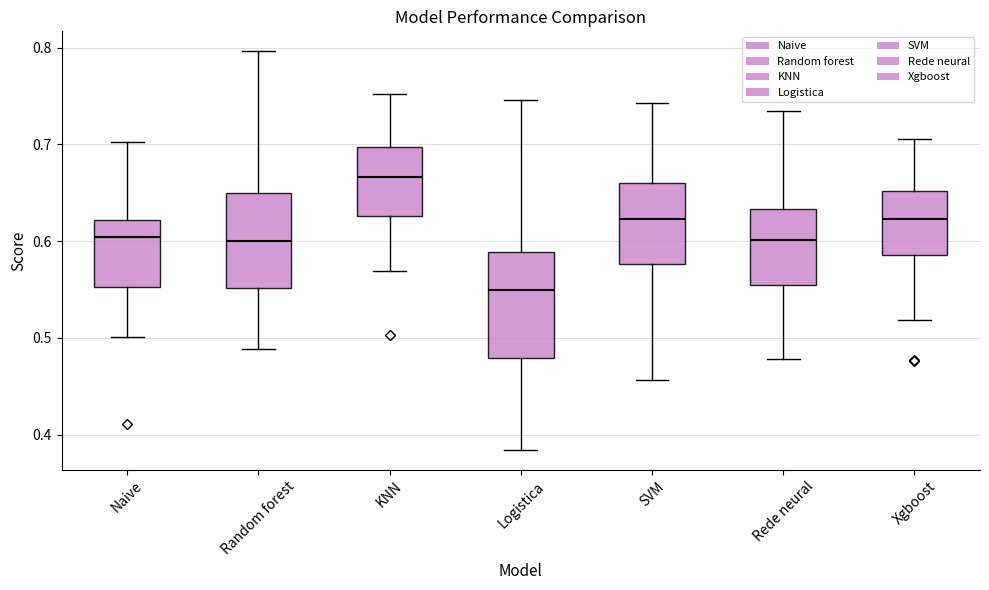

Reading left to right, read every box against the y-axis: the position of its median line, the range the box covers, and the ends of its whiskers. The values are not printed on the chart, so give them approximately, as read against the axis.

Naive: median 0.60, box 0.55 to 0.62, whiskers 0.50 to 0.70
Random forest: median 0.60, box 0.55 to 0.65, whiskers 0.49 to 0.80
KNN: median 0.67, box 0.63 to 0.70, whiskers 0.57 to 0.75
Logistica: median 0.55, box 0.48 to 0.59, whiskers 0.38 to 0.75
SVM: median 0.62, box 0.58 to 0.66, whiskers 0.46 to 0.74
Rede neural: median 0.60, box 0.55 to 0.63, whiskers 0.48 to 0.73
Xgboost: median 0.62, box 0.59 to 0.65, whiskers 0.52 to 0.71